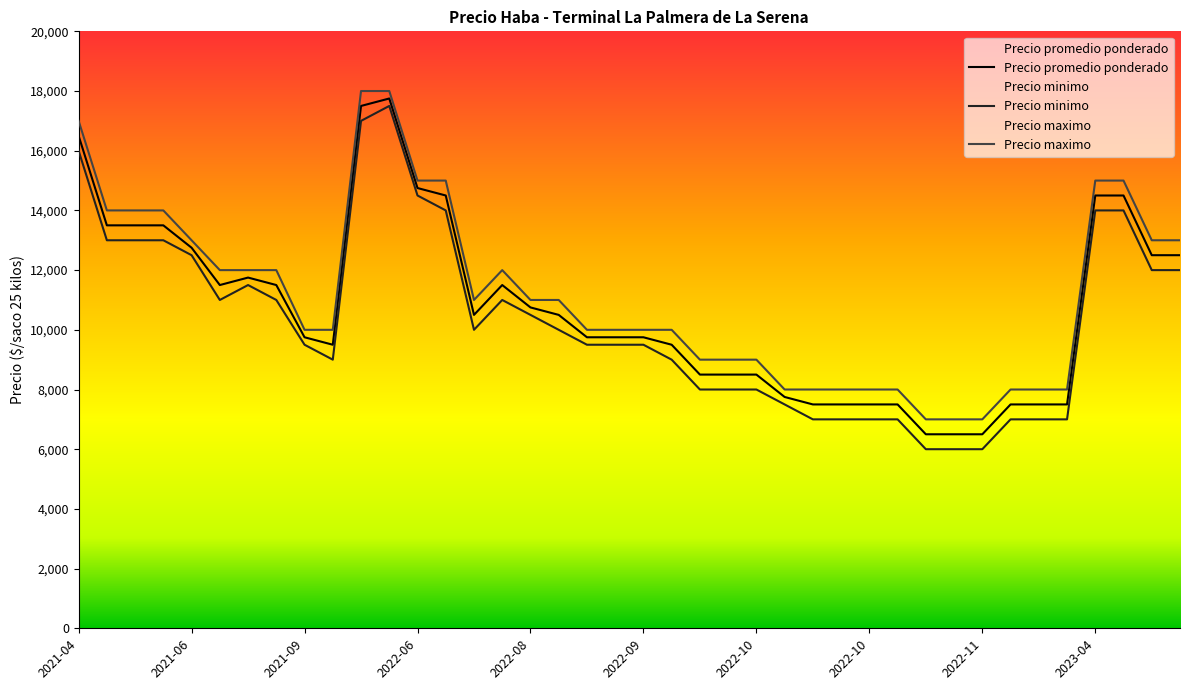

True or false: Precio minimo and Precio maximo cross at least once.

False